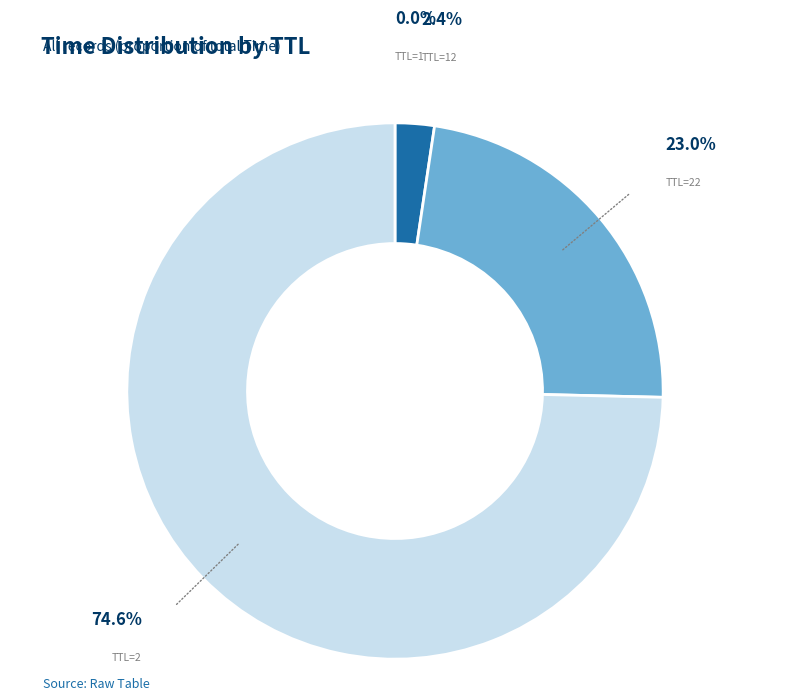

Is there any slice that represents more than half of the pie?

Yes